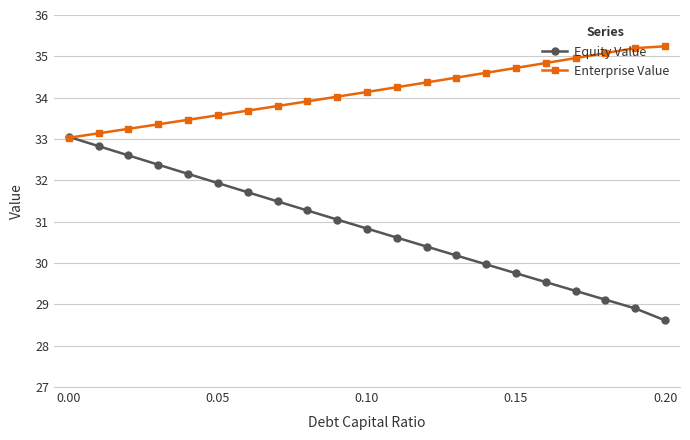

True or false: Equity Value has more than 1 interior local peaks.

False